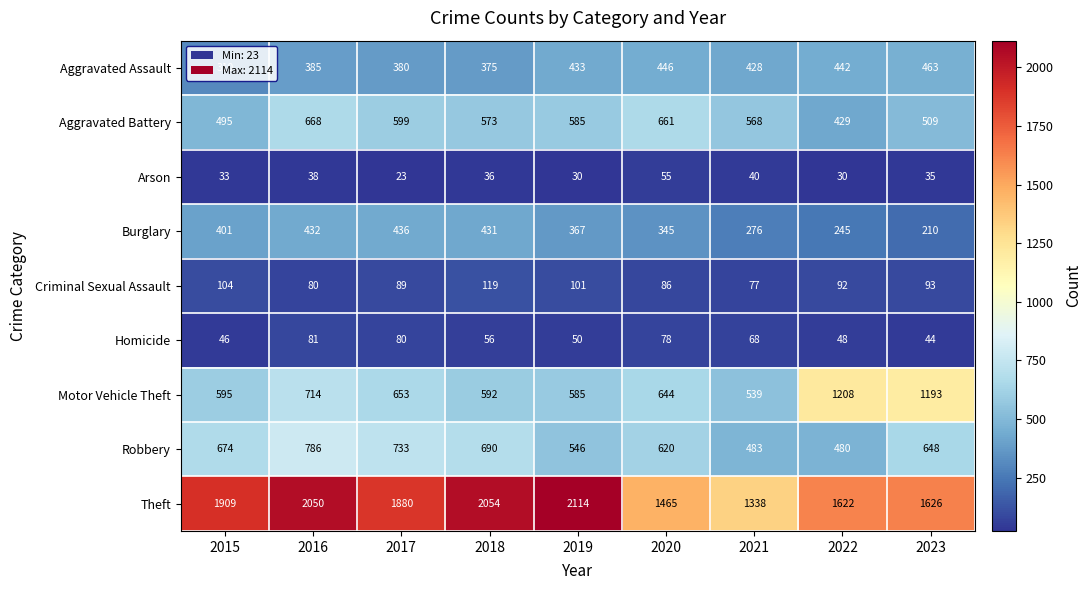

Which label corresponds to the largest value in the chart?

2019